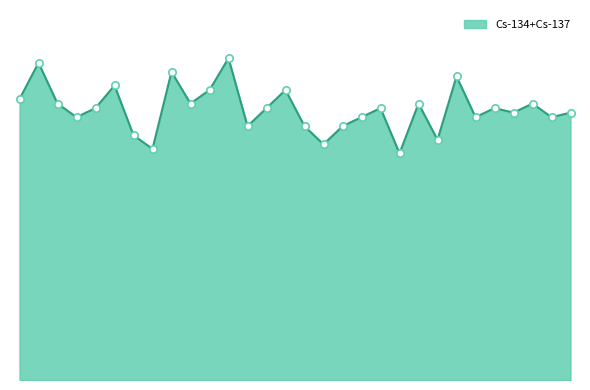

Does the chart have visible grid lines?

No